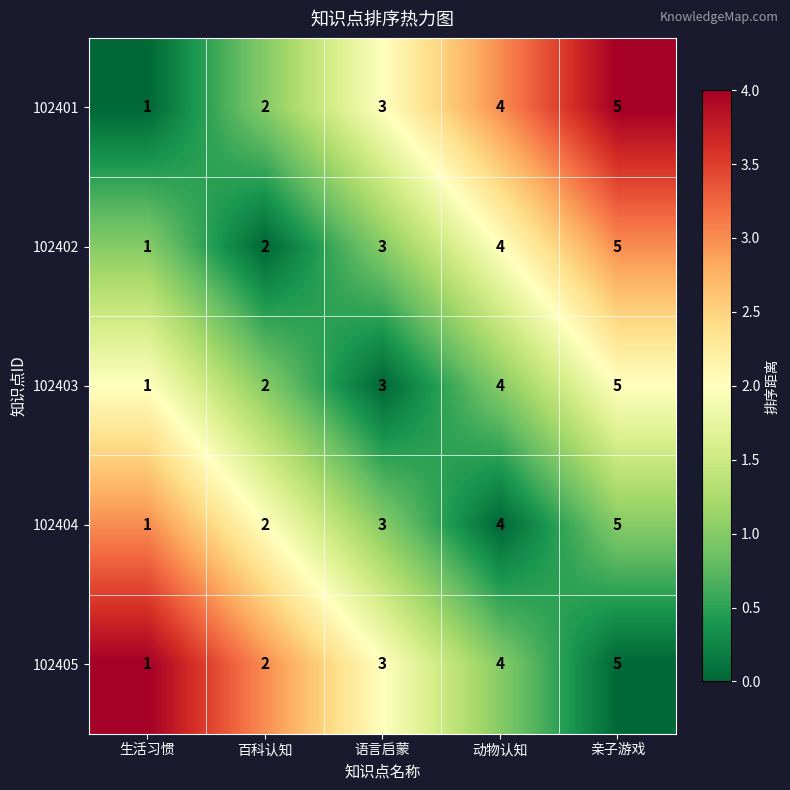

Is the value of 102402 at 亲子游戏 greater than the value of 102404 at 动物认知?

Yes